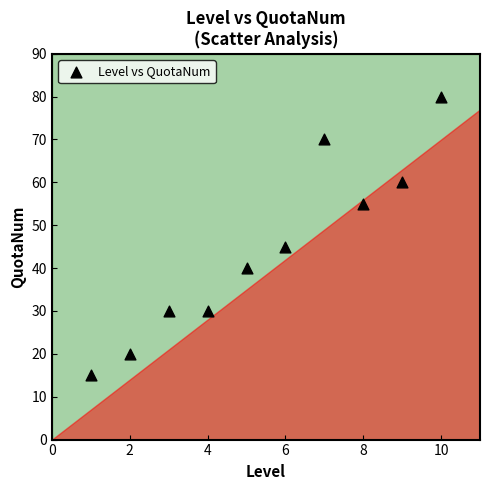

What Y value in the scatter plot is closest to 47?

45